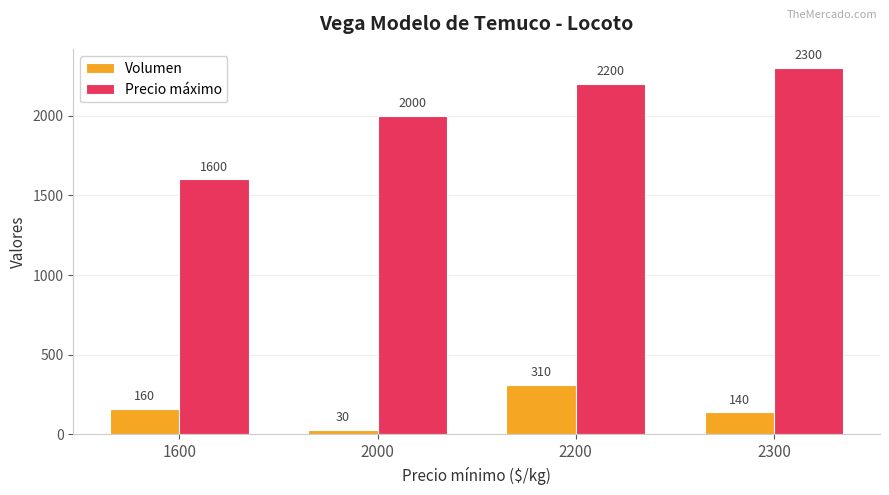

At which category is the sum across all series the highest?

2200